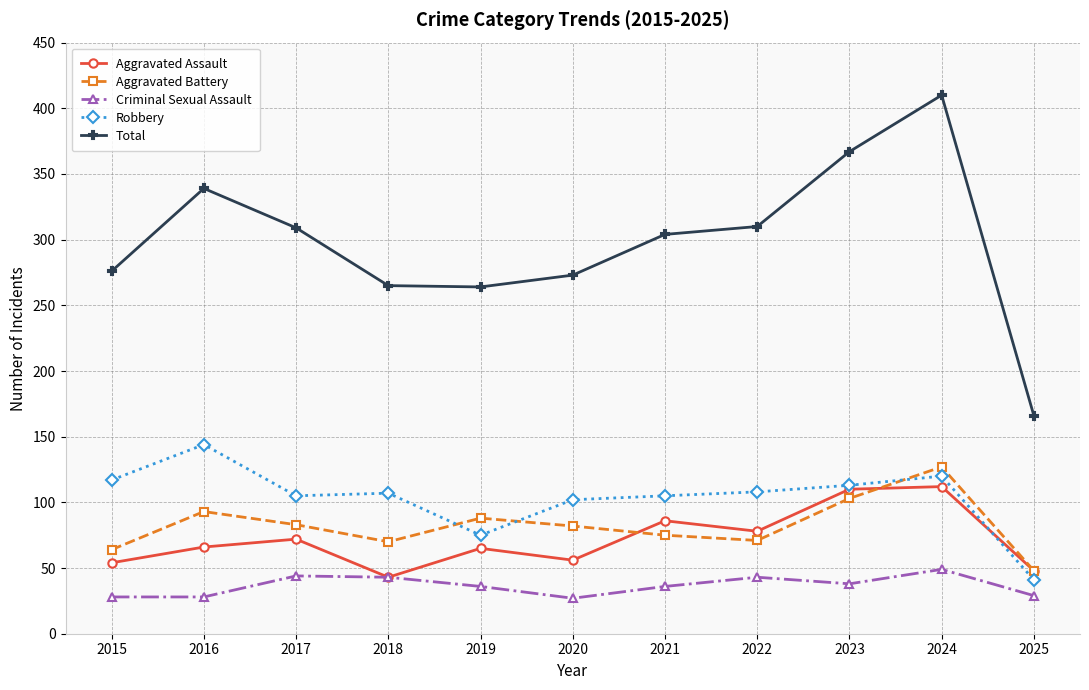

True or false: Robbery and Total cross at least once.

False